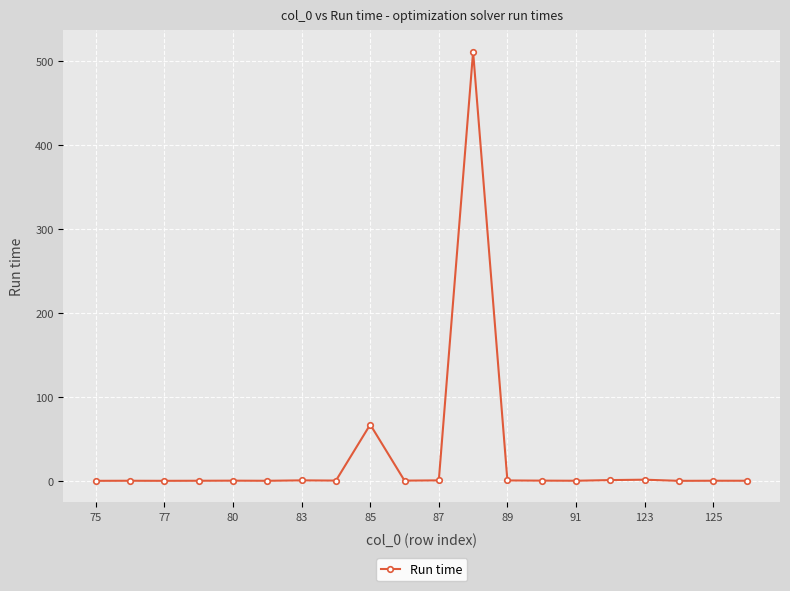

What is the difference between the maximum and second lowest values?

510.9